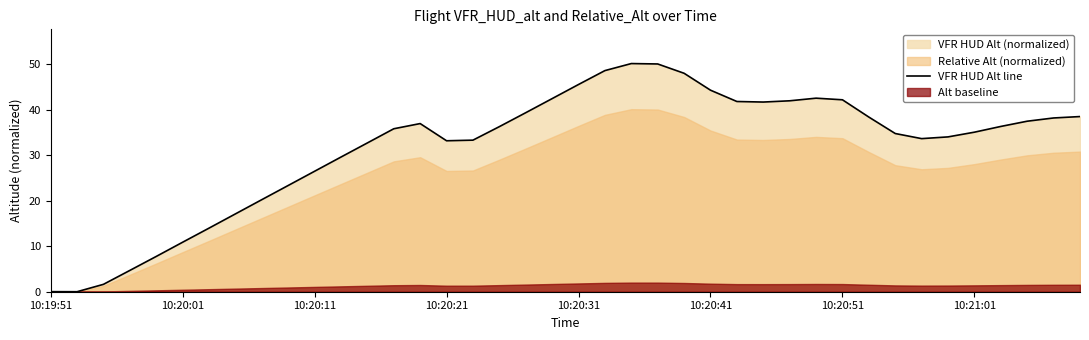

Reading left to right, list all the values displayed in this chart.

0.0	0.0	1.6	4.7	7.7	10.9	14.0	17.1	20.2	23.3	26.4	29.6	32.7	35.8	36.9	33.1	33.3	36.2	39.3	42.4	45.5	48.5	50.1	50.0	48.0	44.2	41.8	41.6	41.9	42.5	42.1	38.3	34.7	33.6	34.0	35.0	36.3	37.4	38.1	38.5